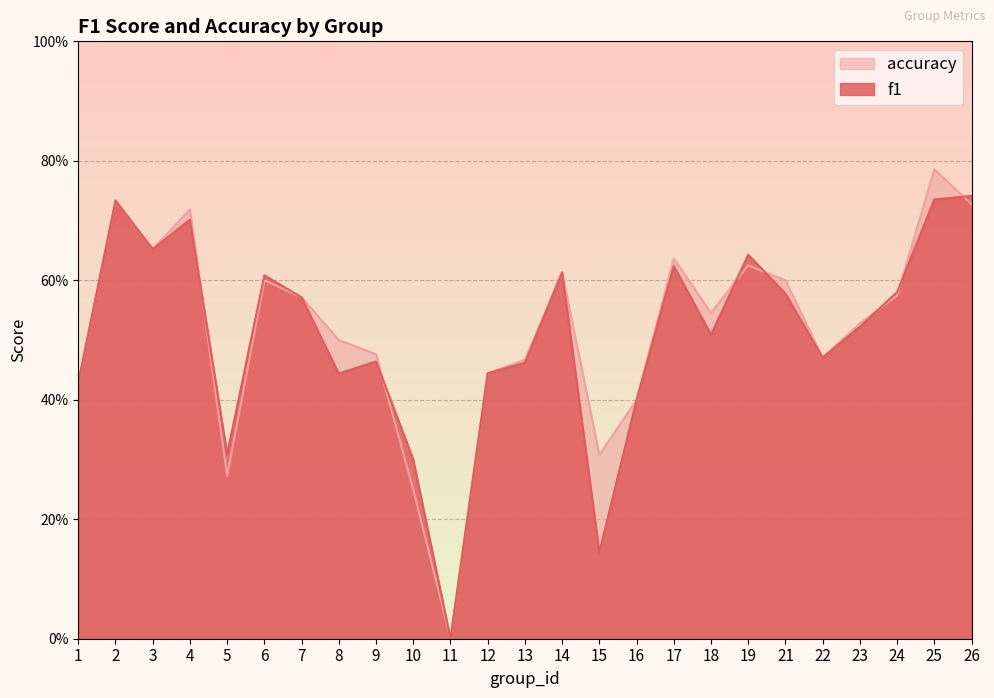

Count the accuracy values in the range 0 to 1.

25